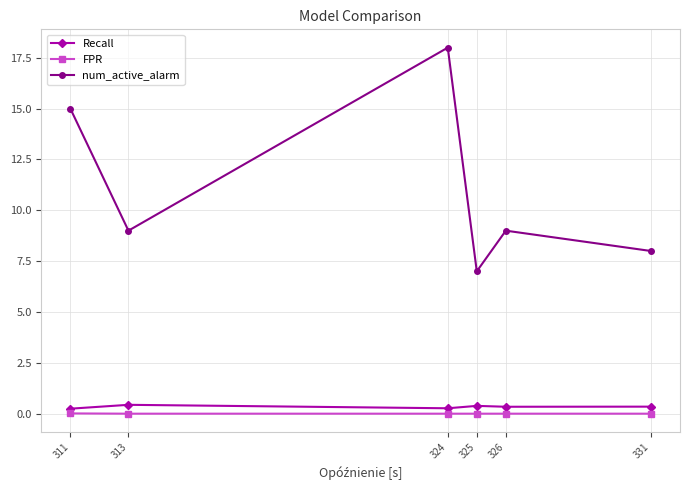

What is the maximum value for num_active_alarm?

18.0